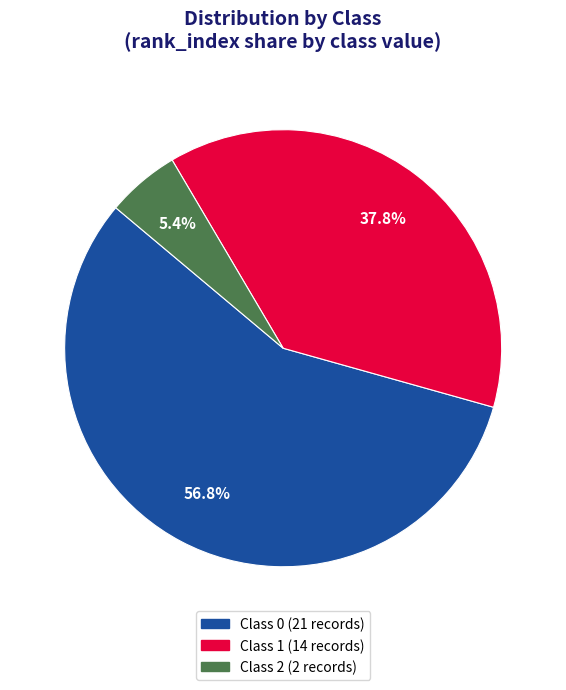

Is Class 0 the majority of the pie?

Yes